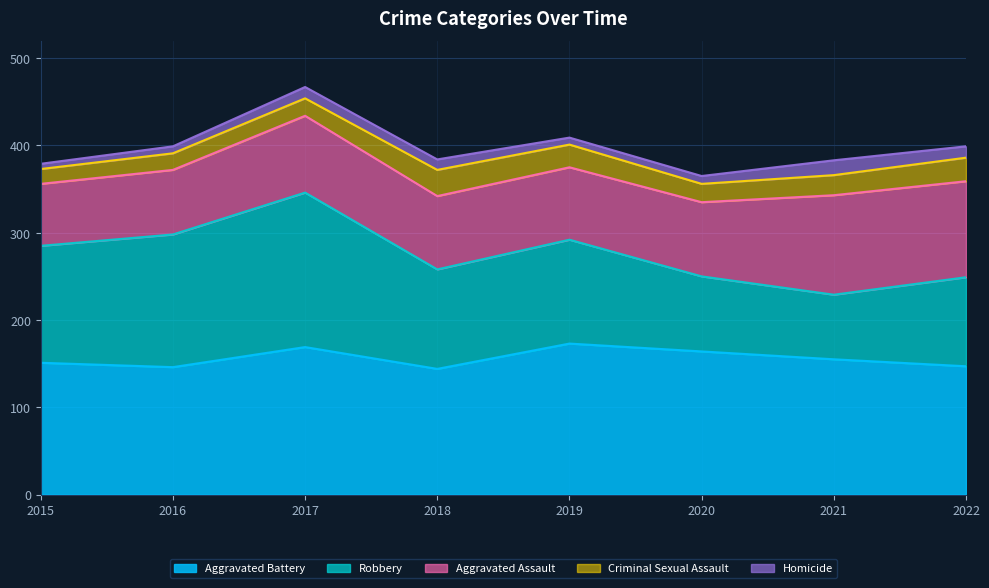

List the labels in order of Robbery value, smallest first.

2021, 2020, 2022, 2018, 2019, 2015, 2016, 2017